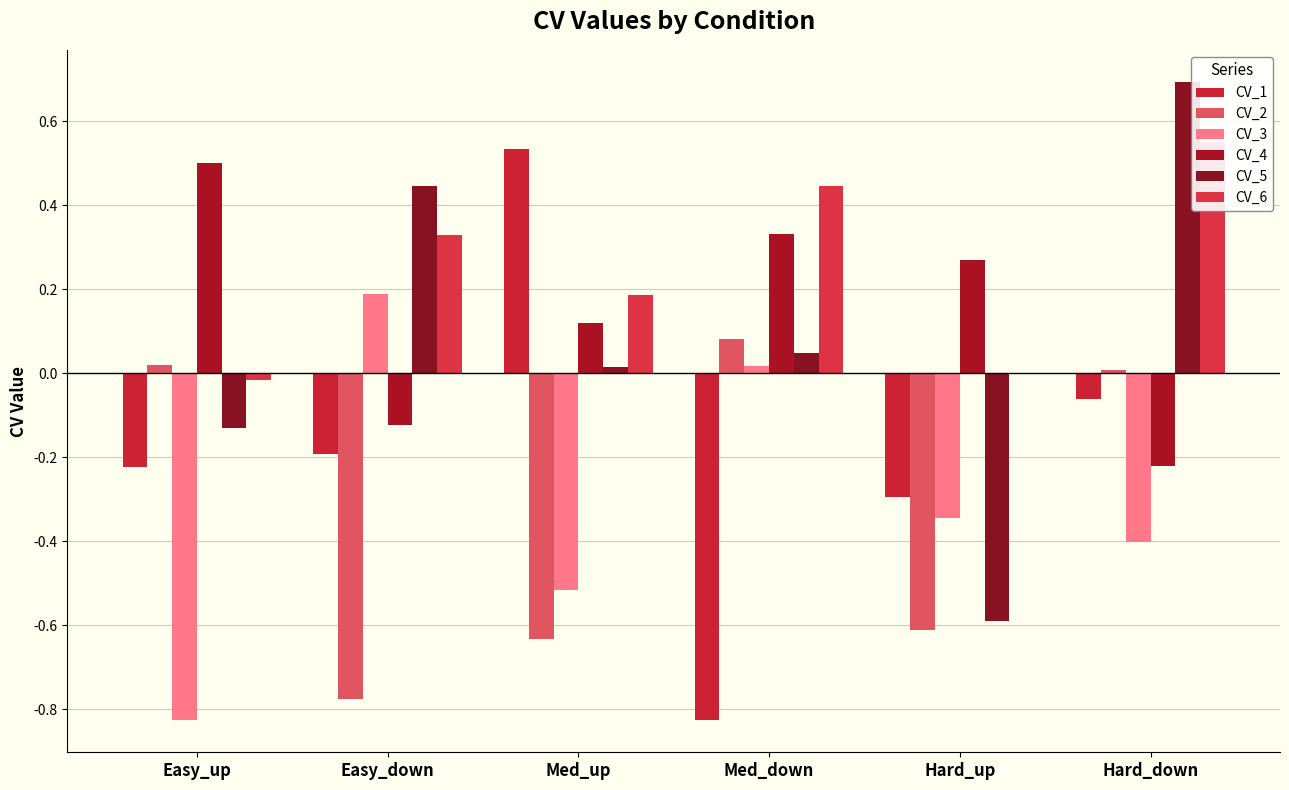

How many groups of bars are there?

6